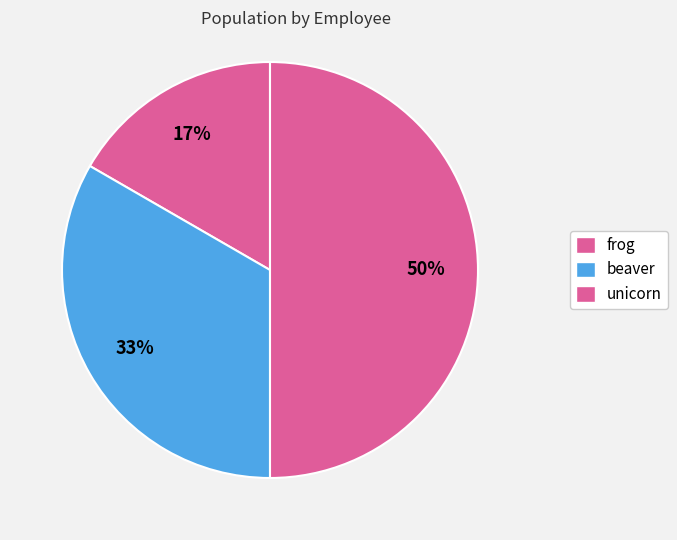

How much of the chart is everything except unicorn?

50.0%